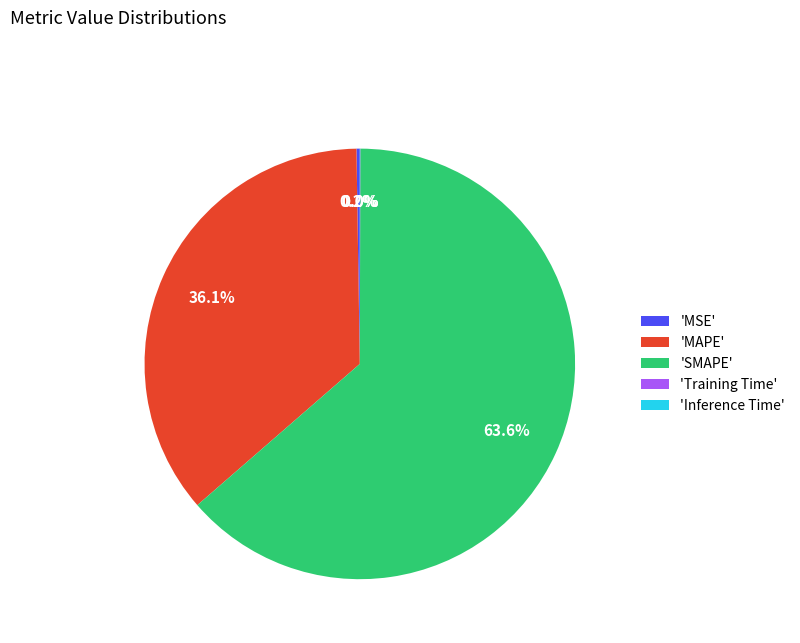

Which slice is the largest?

'SMAPE'